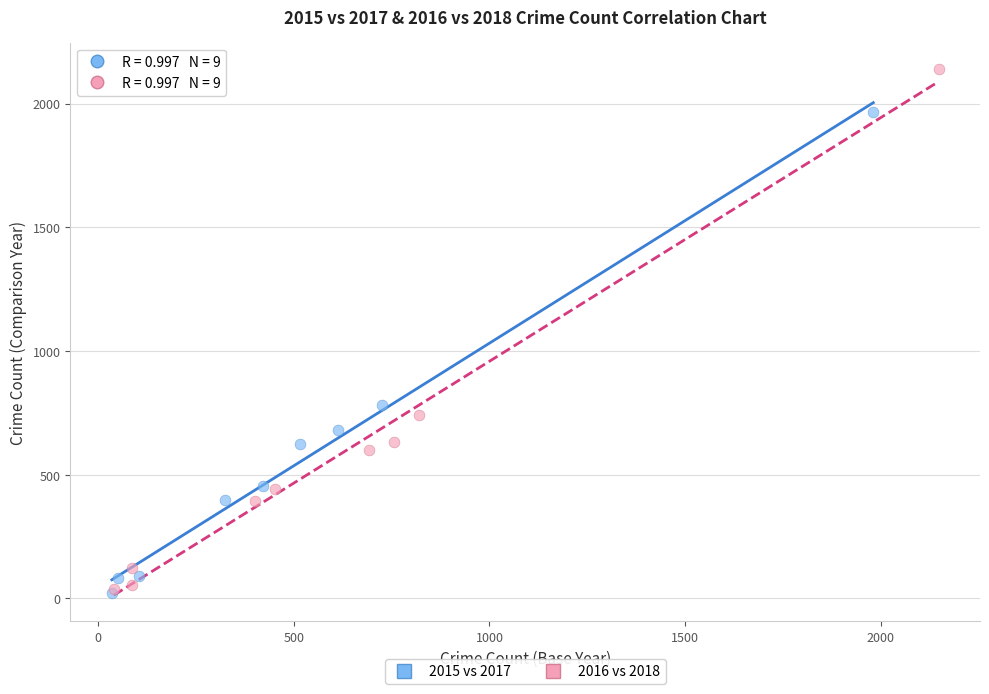

Which series reaches the maximum Y coordinate?

2016 vs 2018